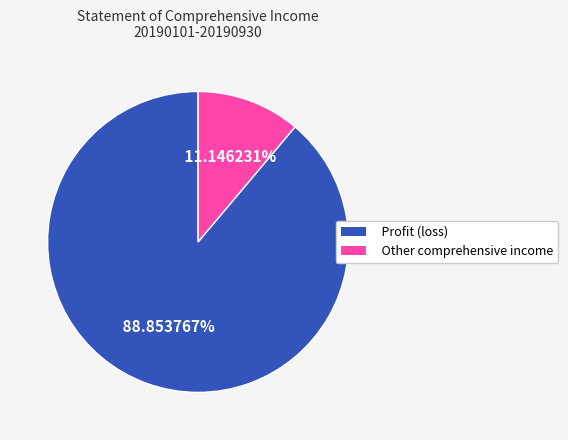

Which slice represents more than half of the pie?

Profit (loss)